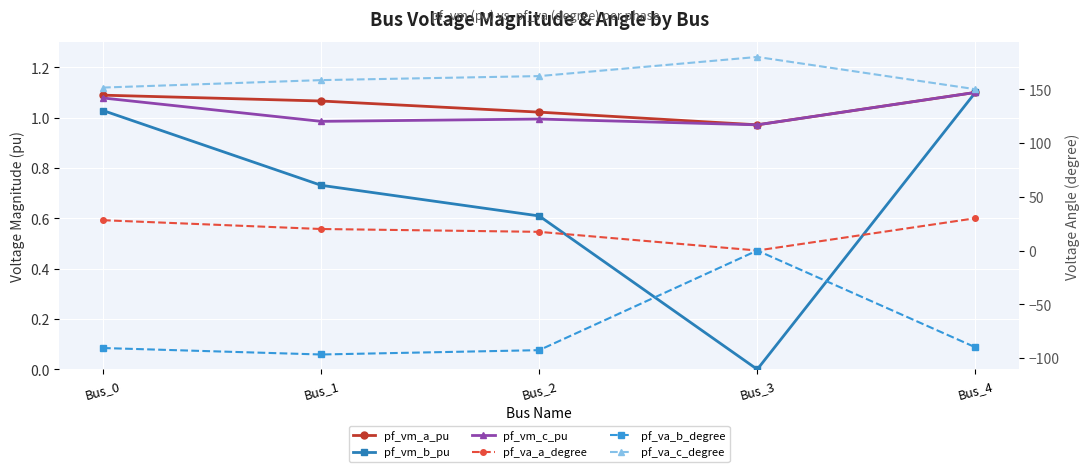

What is the greatest value displayed?

180.0